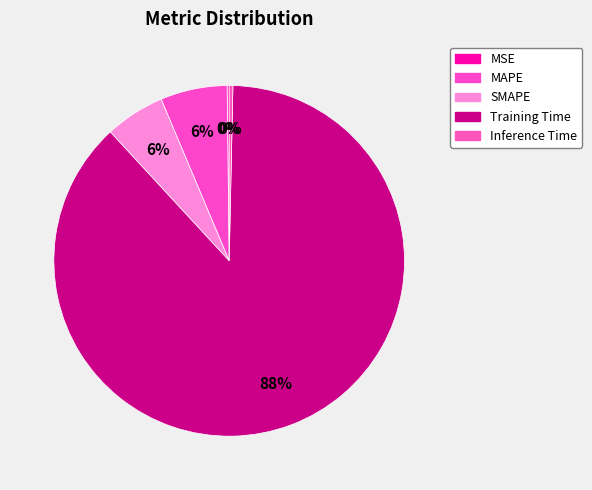

To the nearest percent, what is the average slice percentage?

20%